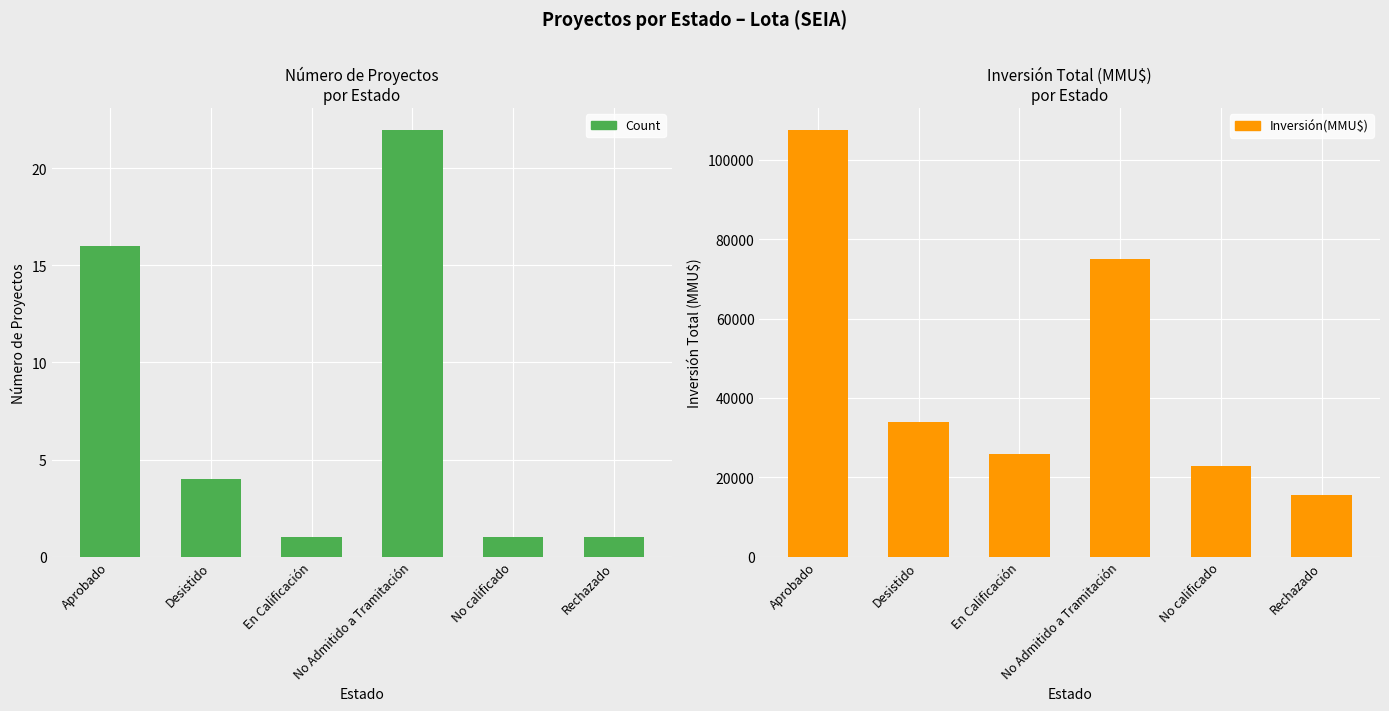

Is the value of Inversión(MMU$) at Desistido greater than the value of Count at Rechazado?

Yes